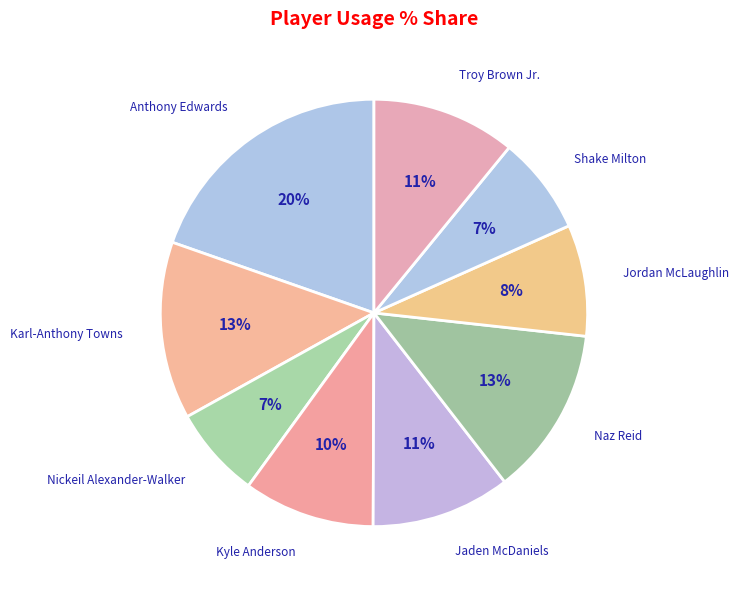

How many slices are in this pie chart?

9